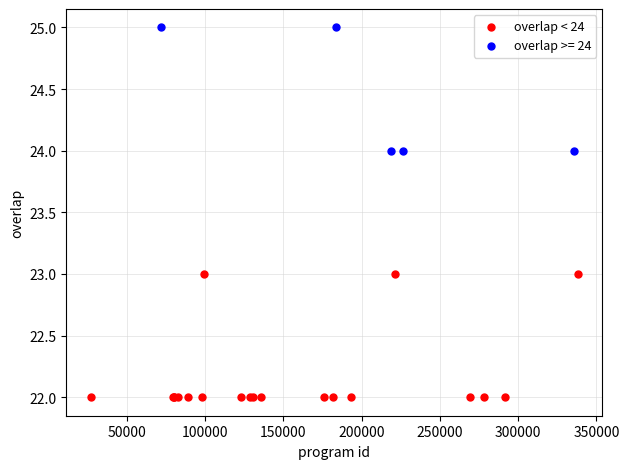

Which series has the widest spread of Y values?

overlap < 24